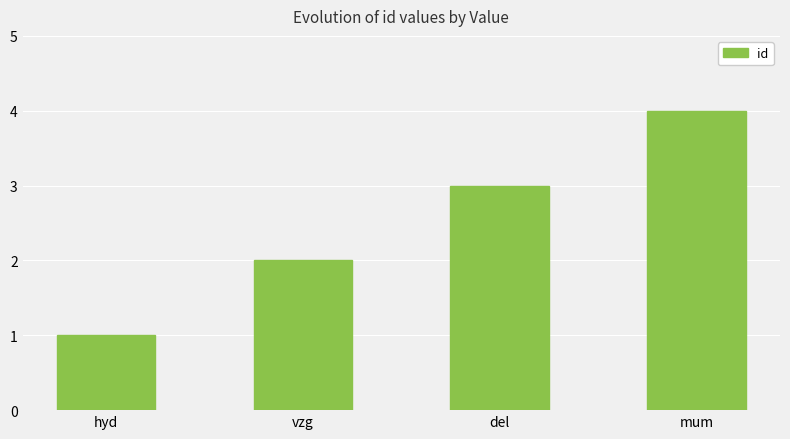

List the labels in order of value, smallest first.

hyd, vzg, del, mum